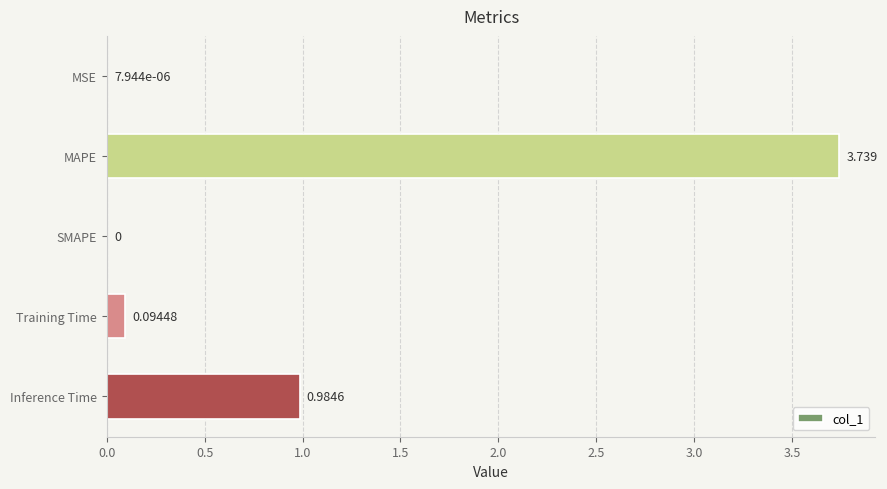

Which has a higher value, Training Time or MAPE?

MAPE